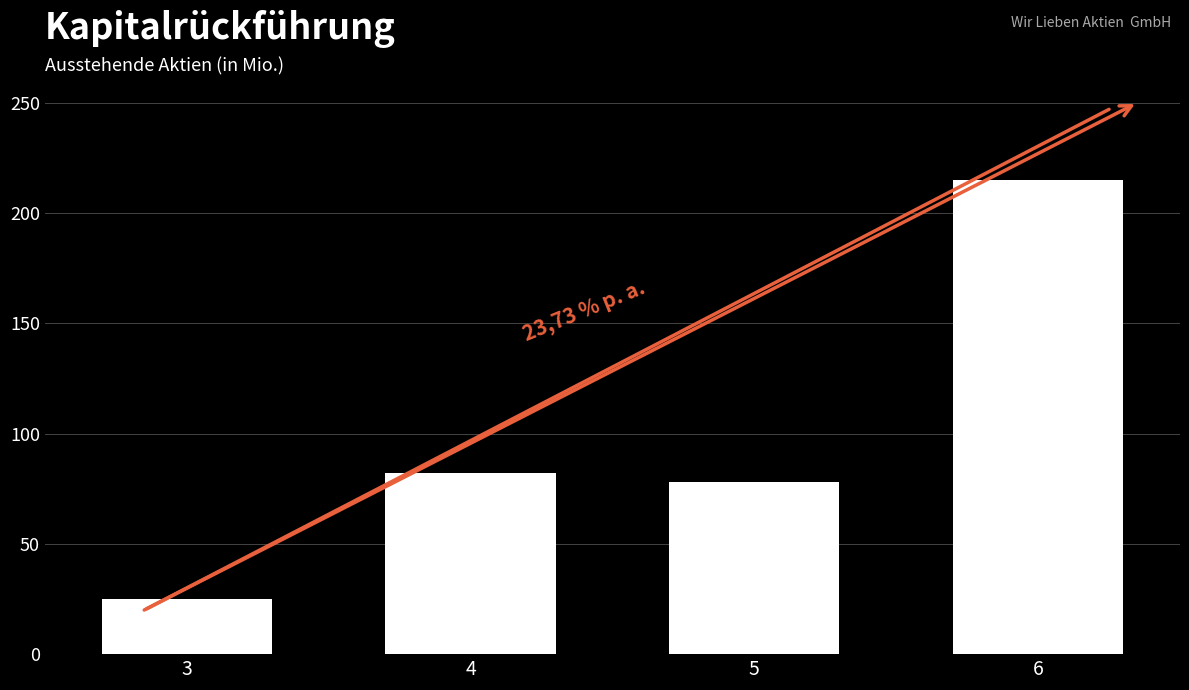

Are the bars horizontal?

No